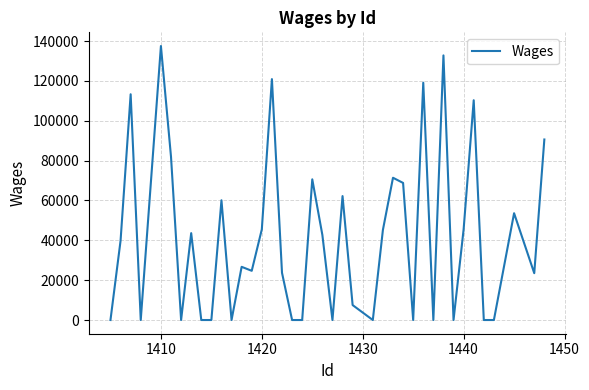

What is the difference between the maximum and minimum values?

137500